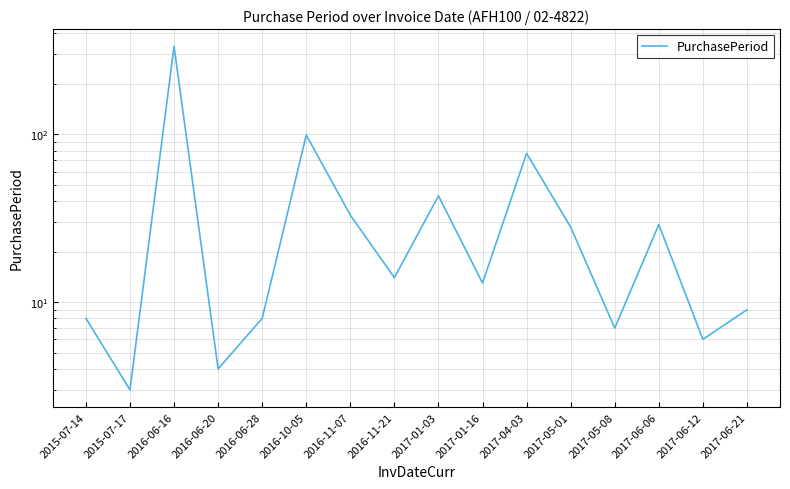

Rank the categories by value from lowest to highest.

2015-07-17, 2016-06-20, 2017-06-12, 2017-05-08, 2015-07-14, 2016-06-28, 2017-06-21, 2017-01-16, 2016-11-21, 2017-05-01, 2017-06-06, 2016-11-07, 2017-01-03, 2017-04-03, 2016-10-05, 2016-06-16